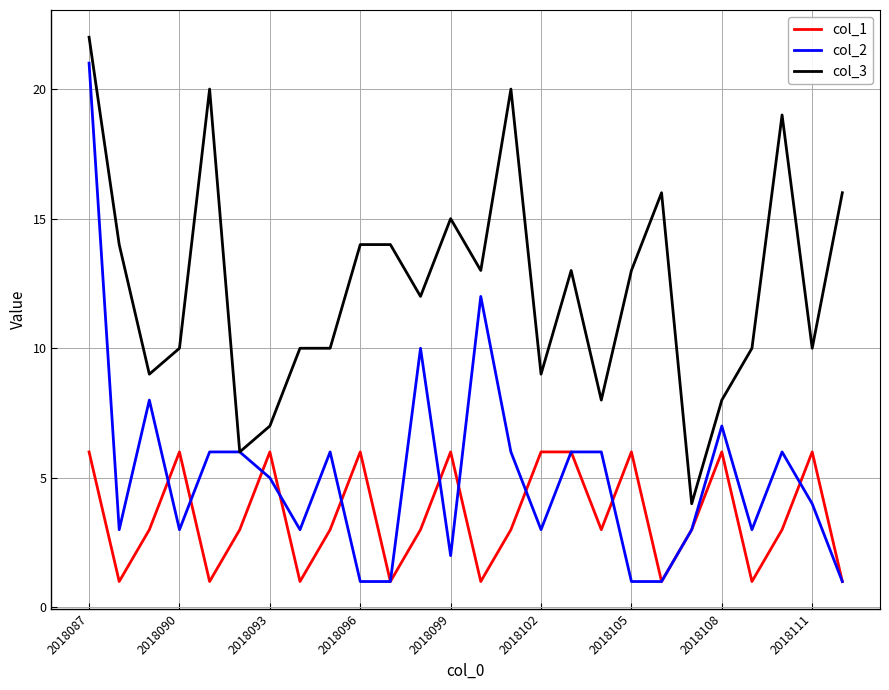

Which series has the largest total across all categories?

col_3